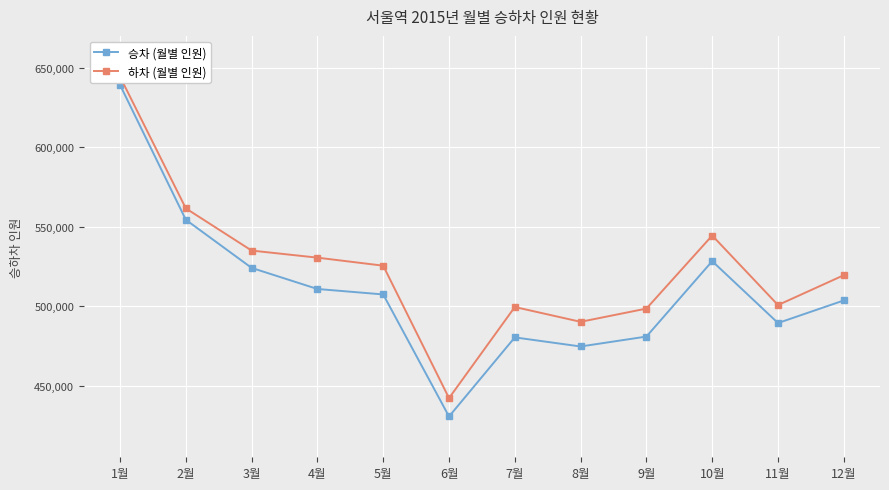

True or false: 승차 (월별 인원) and 하차 (월별 인원) intersect in this chart.

False